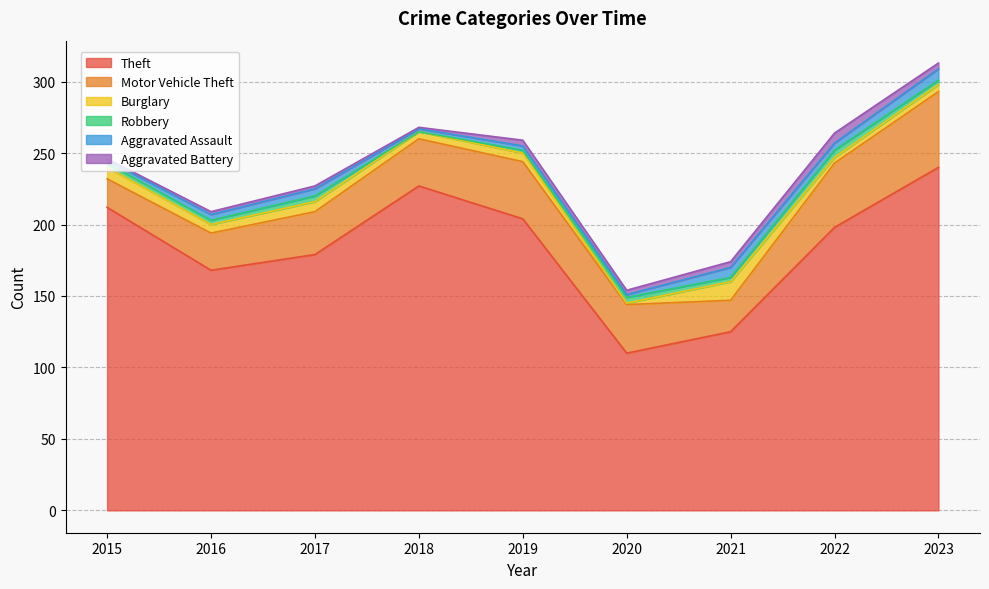

The Motor Vehicle Theft series shows 12 at 2021. True or false?

False